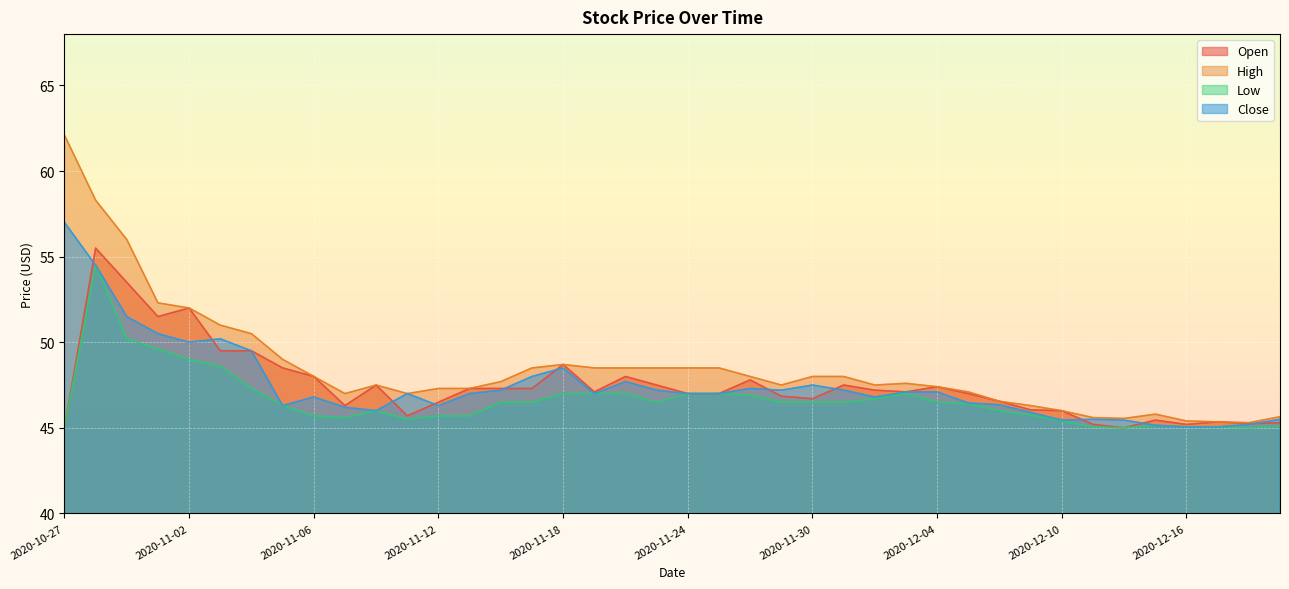

What is the value of the Low point at the 21st from the left?

47.0